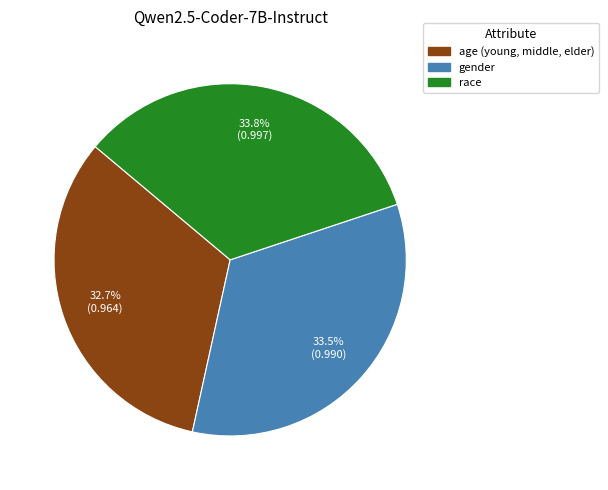

Rank the categories by value from highest to lowest.

race, gender, age (young, middle, elder)